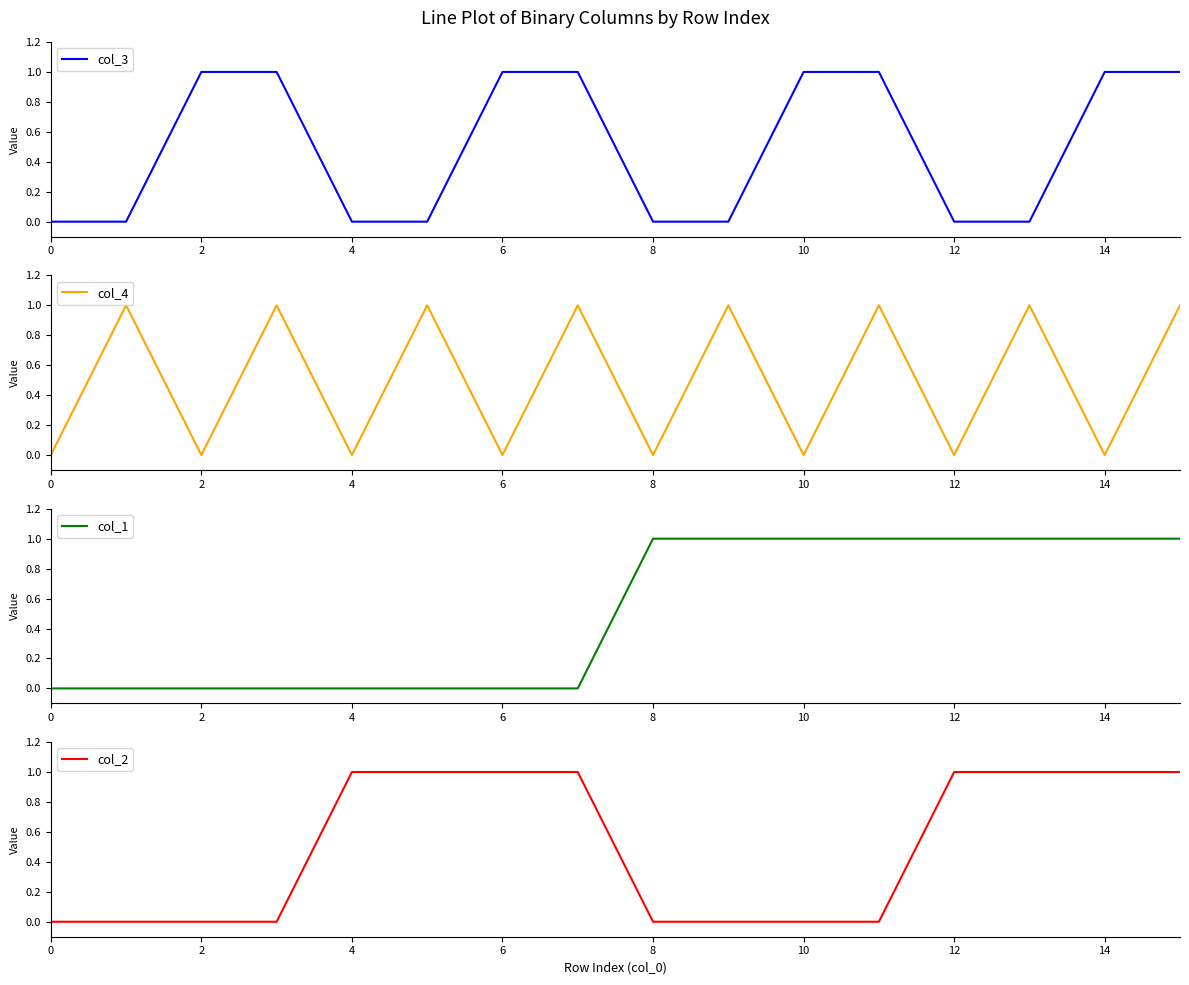

Which series has the largest range (max minus min)?

col_3